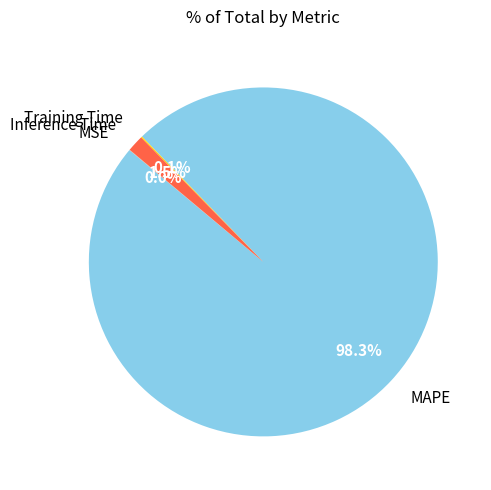

Which category accounts for the majority?

MAPE